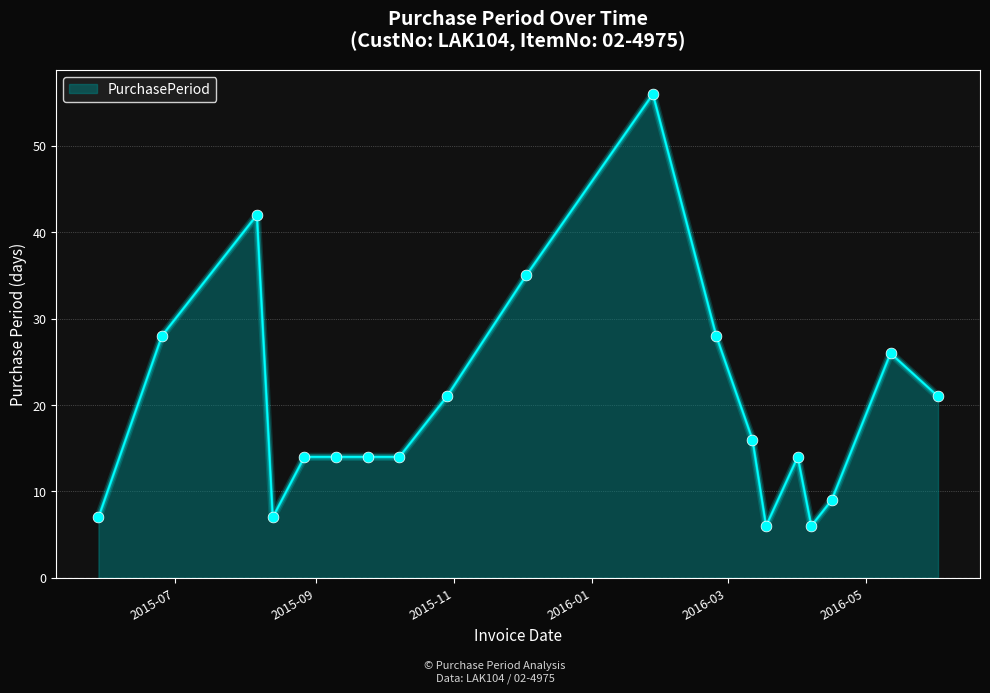

What is the smallest value displayed?

6